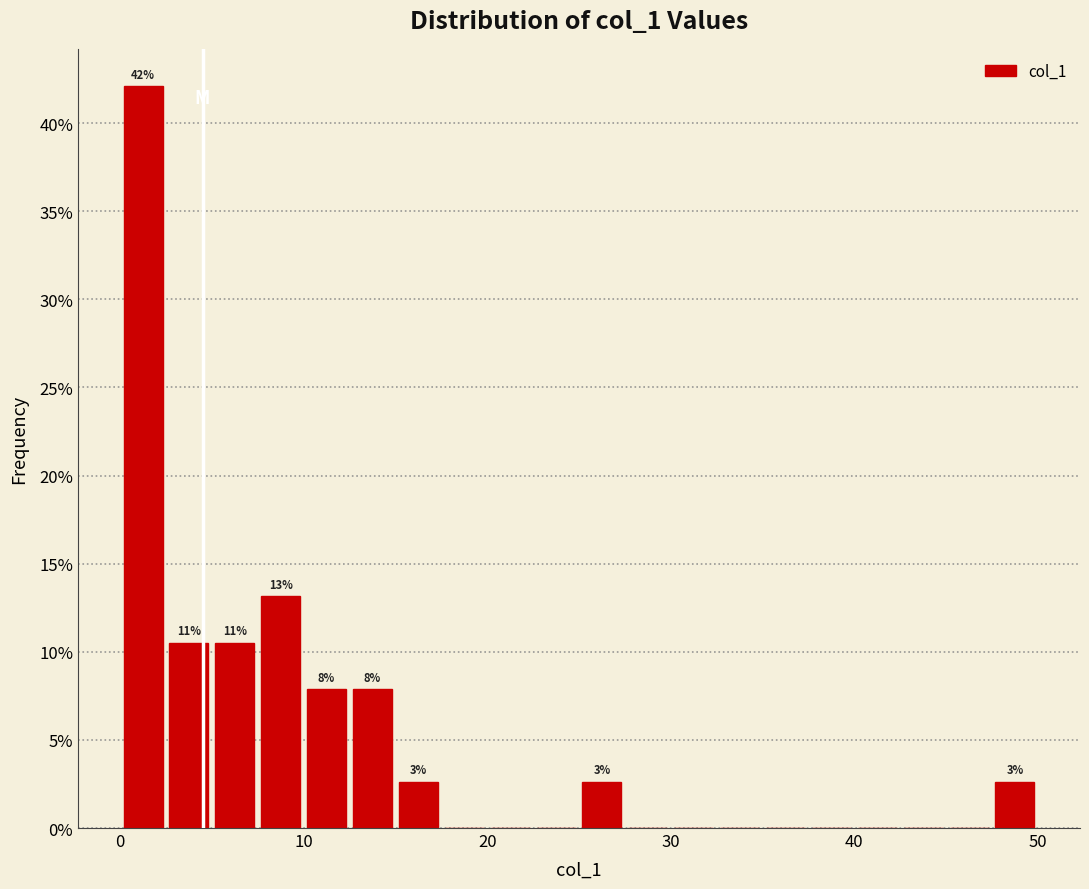

Read against the x-axis, roughly where is the centre of the tallest bar?

1